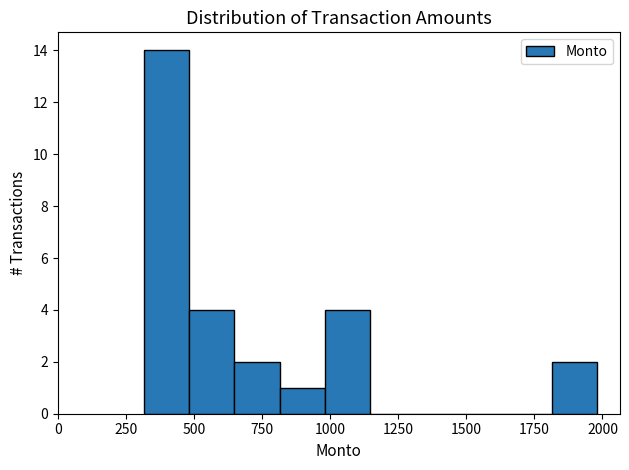

Read against the x-axis, roughly where is the centre of the tallest bar?

400